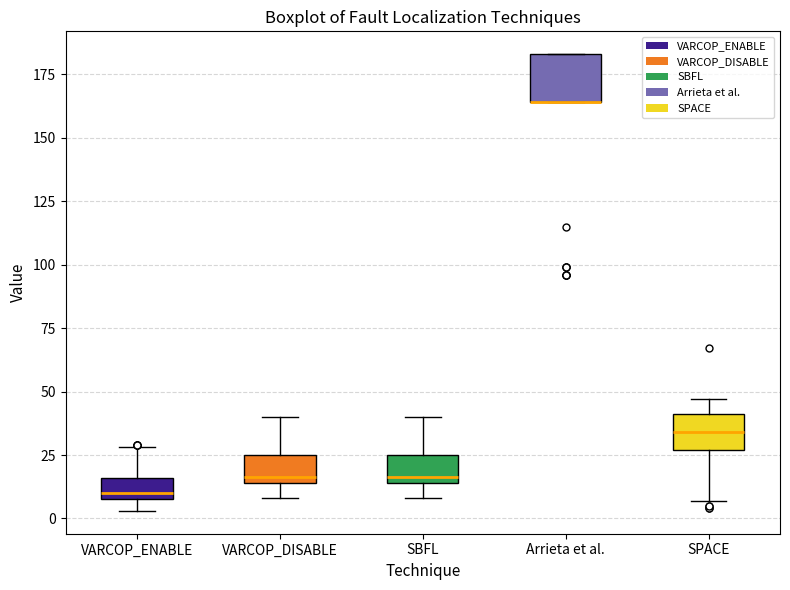

Reading left to right, read every box against the y-axis: the position of its median line, the range the box covers, and the ends of its whiskers. The values are not printed on the chart, so give them approximately, as read against the axis.

VARCOP_ENABLE: median 10 (just above the box's lower edge), box 10 to 15, whiskers 5 to 30
VARCOP_DISABLE: median 15 (just above the box's lower edge), box 15 to 25, whiskers 10 to 40
SBFL: median 15 (just above the box's lower edge), box 15 to 25, whiskers 10 to 40
Arrieta et al.: median 165 (drawn on the box's lower edge), box 165 to 185, whiskers 165 to 185
SPACE: median 35, box 25 to 40, whiskers 5 to 45